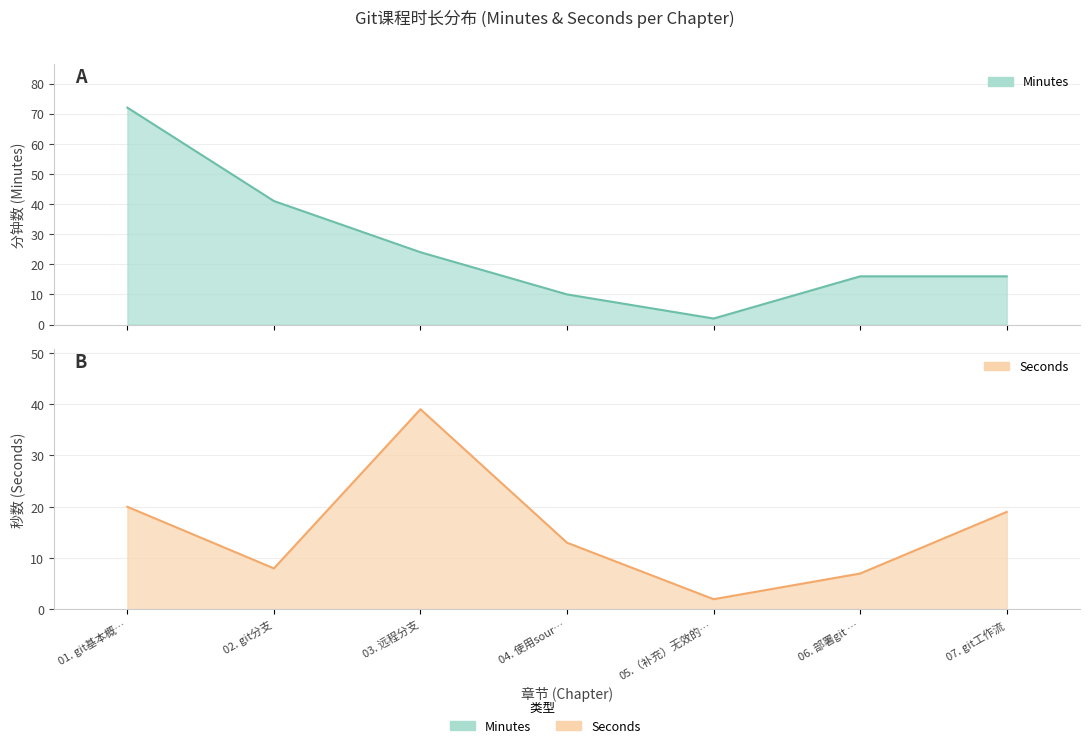

How many values in the Seconds series are below 13?

3